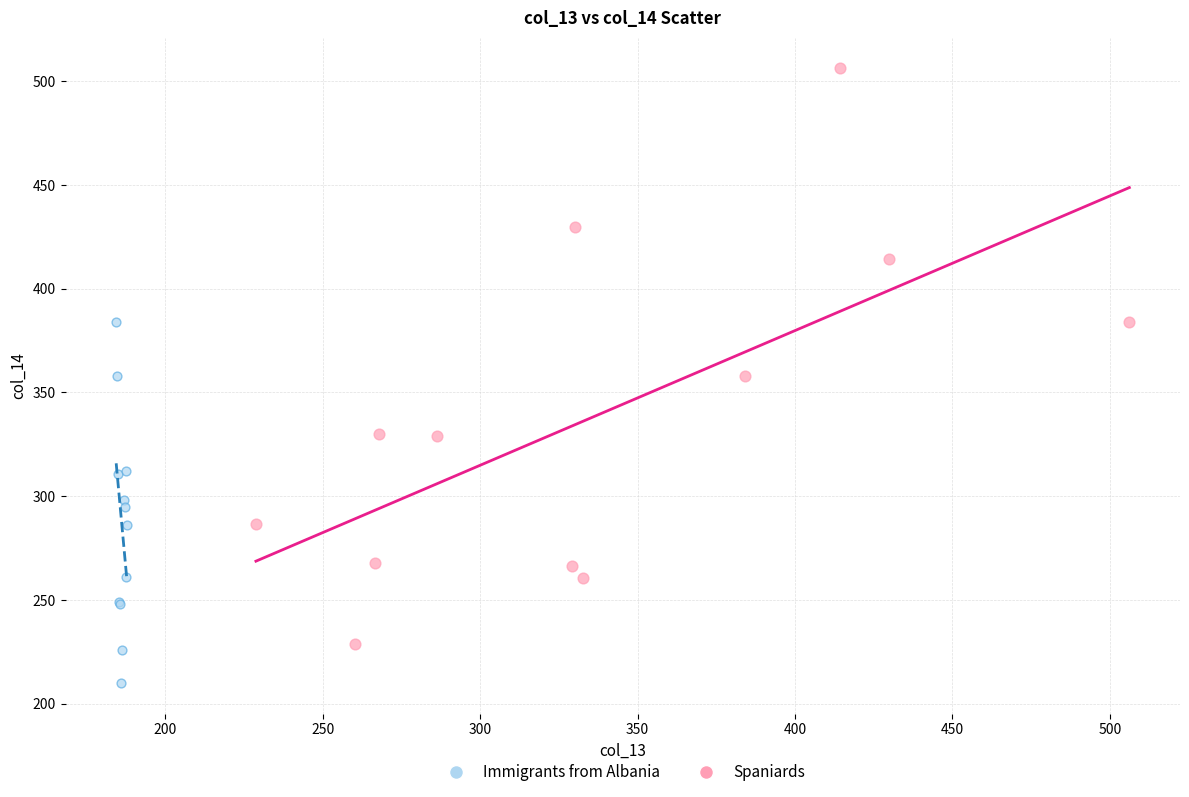

Which series contains the lowest Y value?

Immigrants from Albania